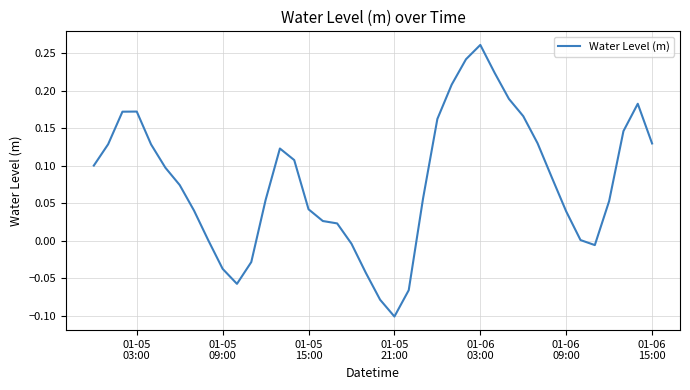

Does the chart have visible grid lines?

Yes